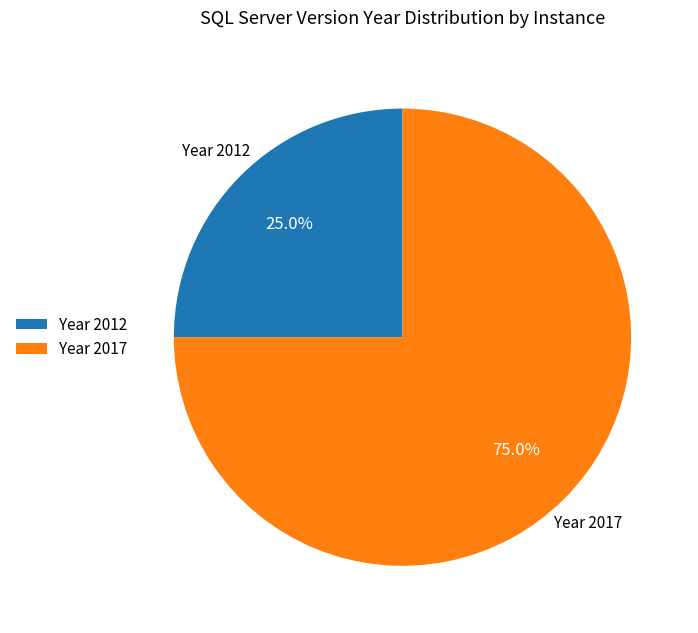

What is the ratio of the value at Year 2012 to the value at Year 2017?

0.3